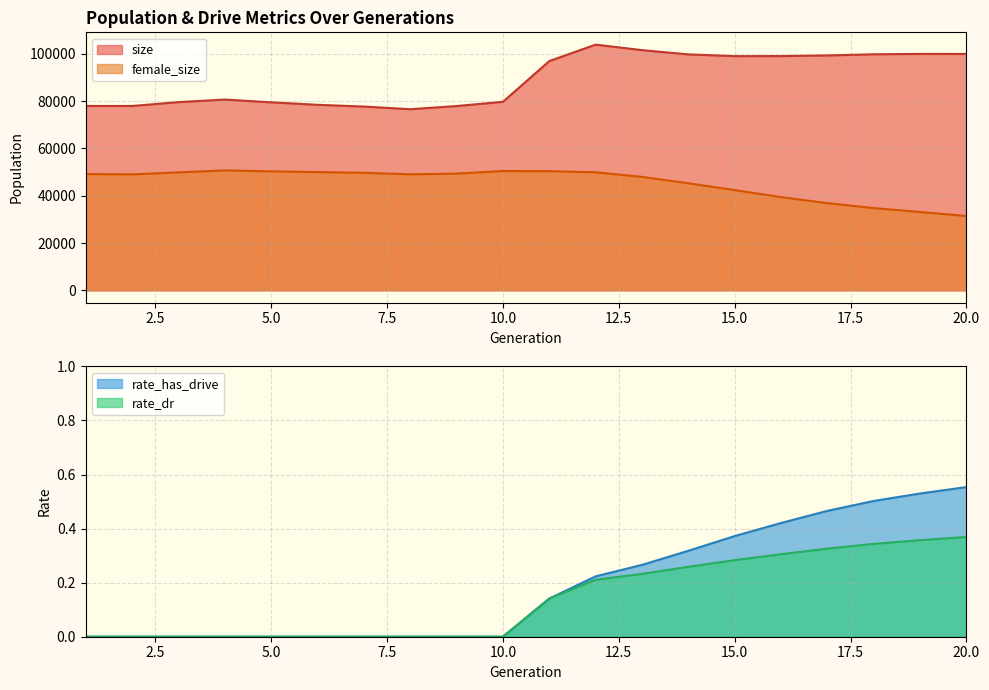

Is it true that size equals 77677.0 at 7?

True